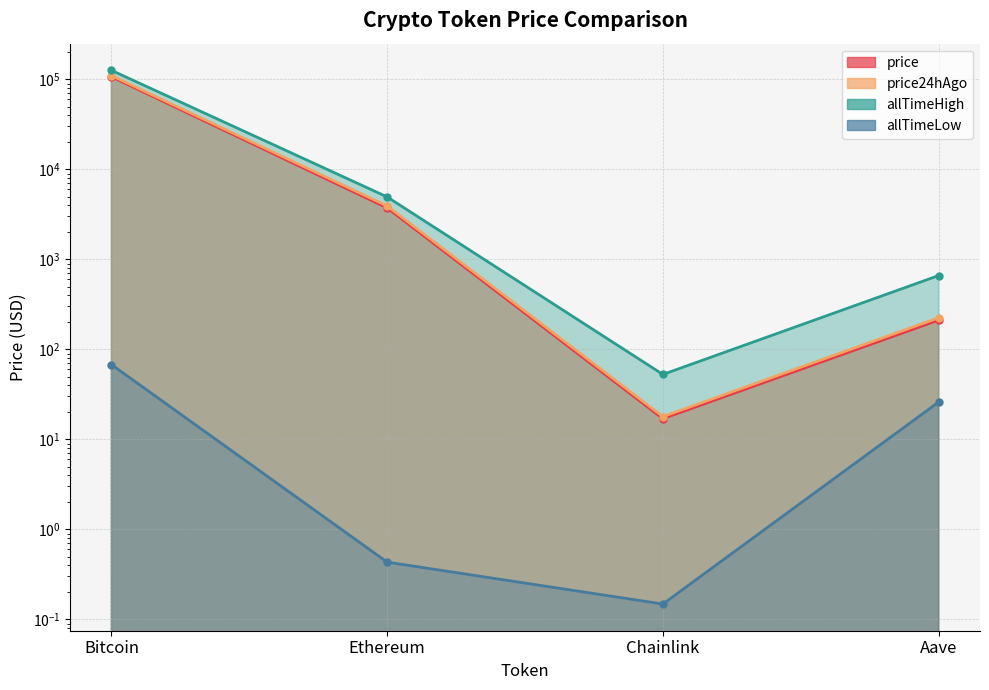

True or false: allTimeLow and price24hAgo intersect in this chart.

False